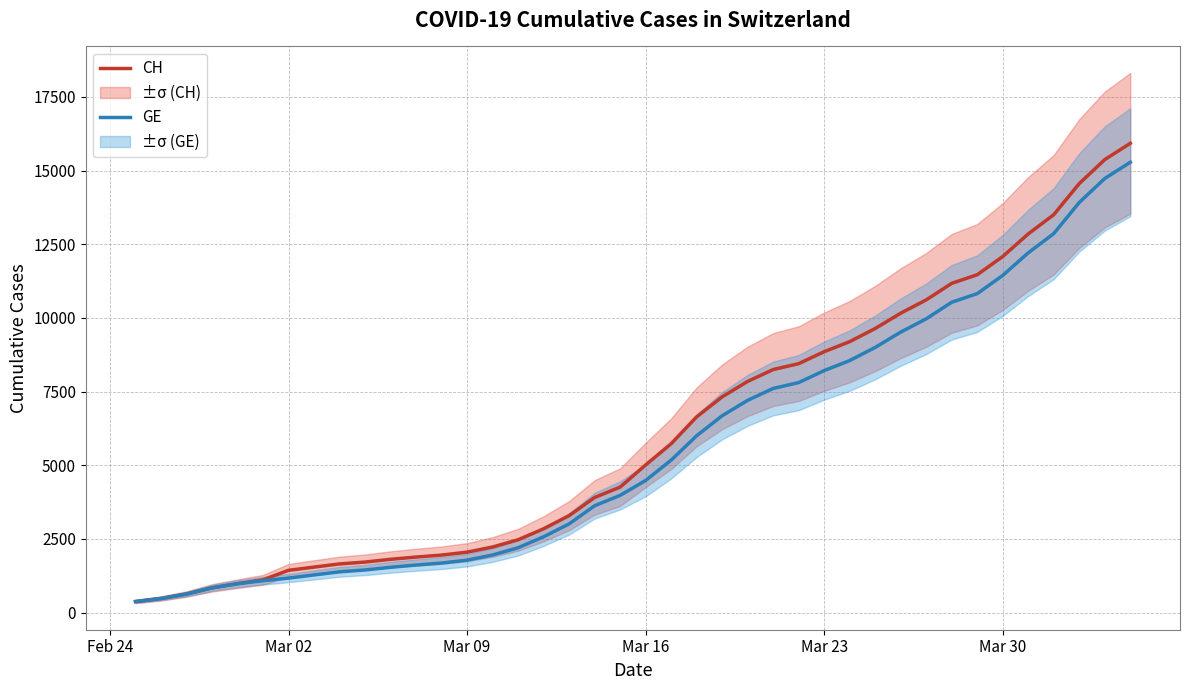

Rank the series by their maximum value, from lowest to highest.

GE, CH